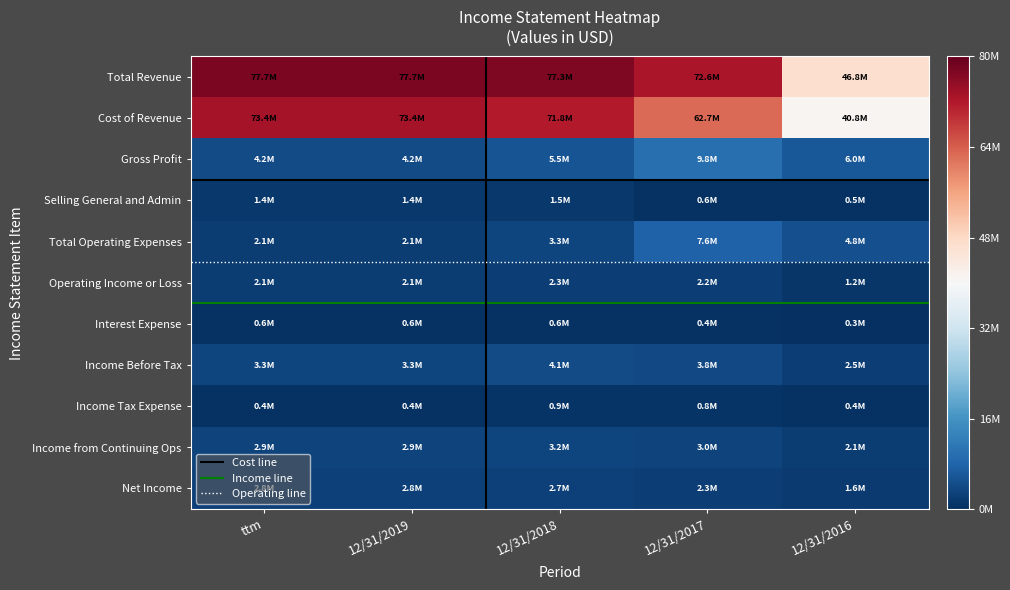

True or false: Interest Expense has a value of 822187 at 12/31/2018.

False